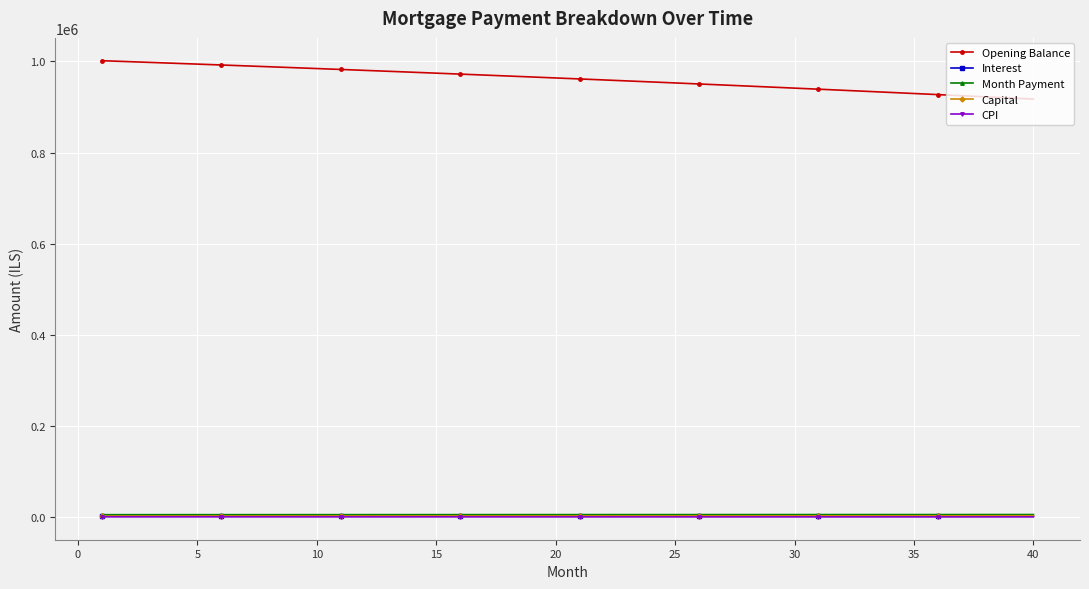

True or false: Capital and Interest cross at least once.

False